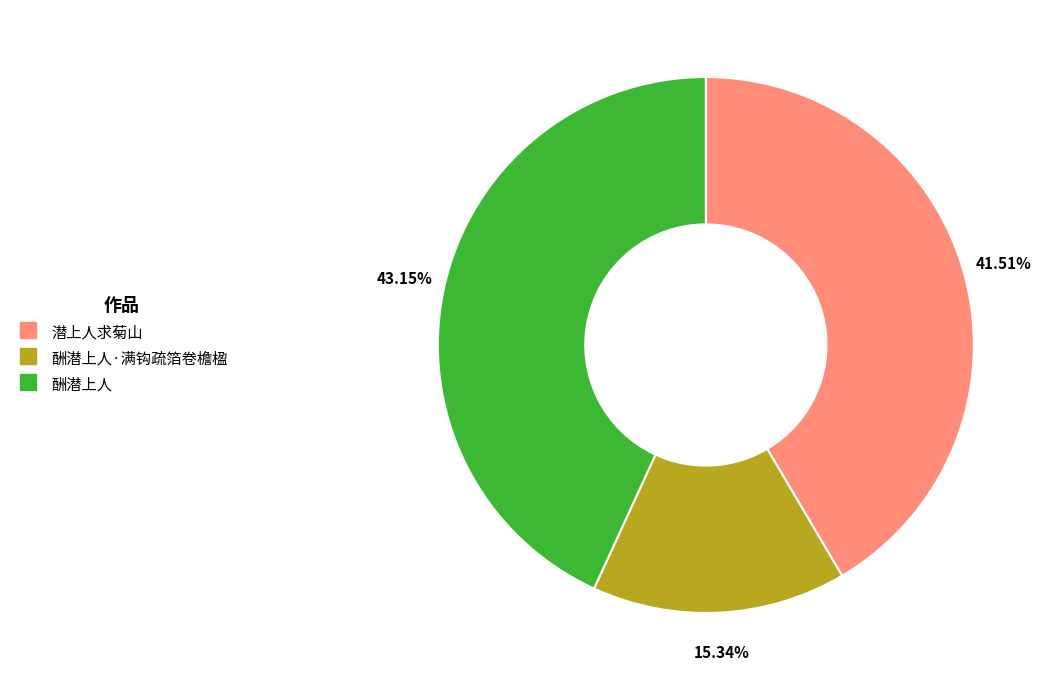

Does any single category account for the majority?

No